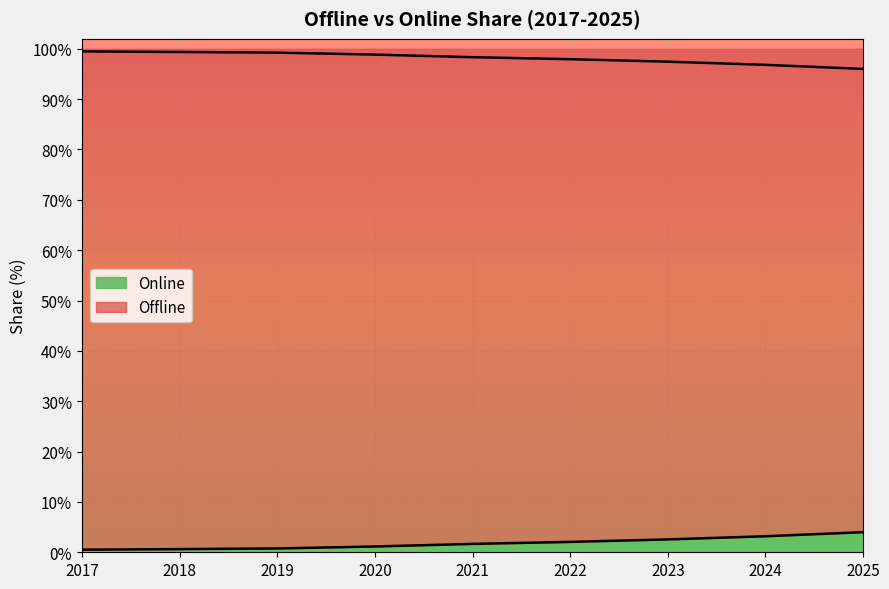

At which category does the chart reach its peak across all series?

2017